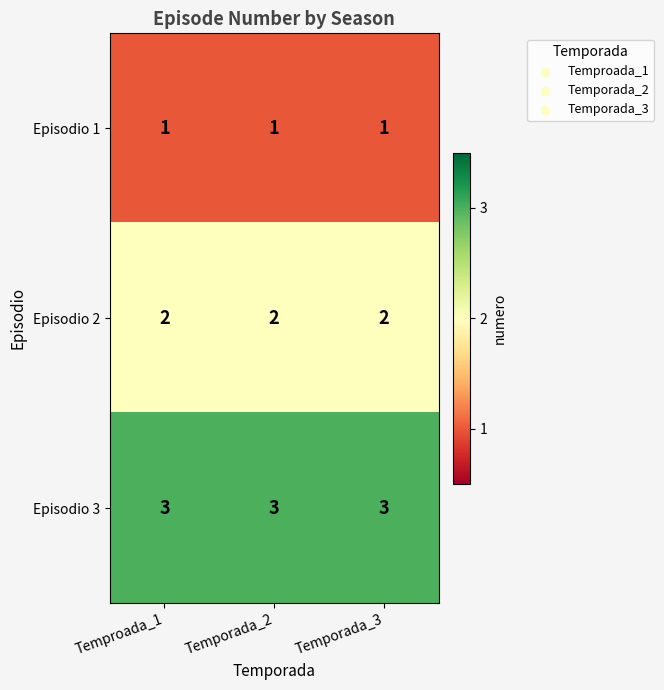

What is the maximum value shown in the chart?

3